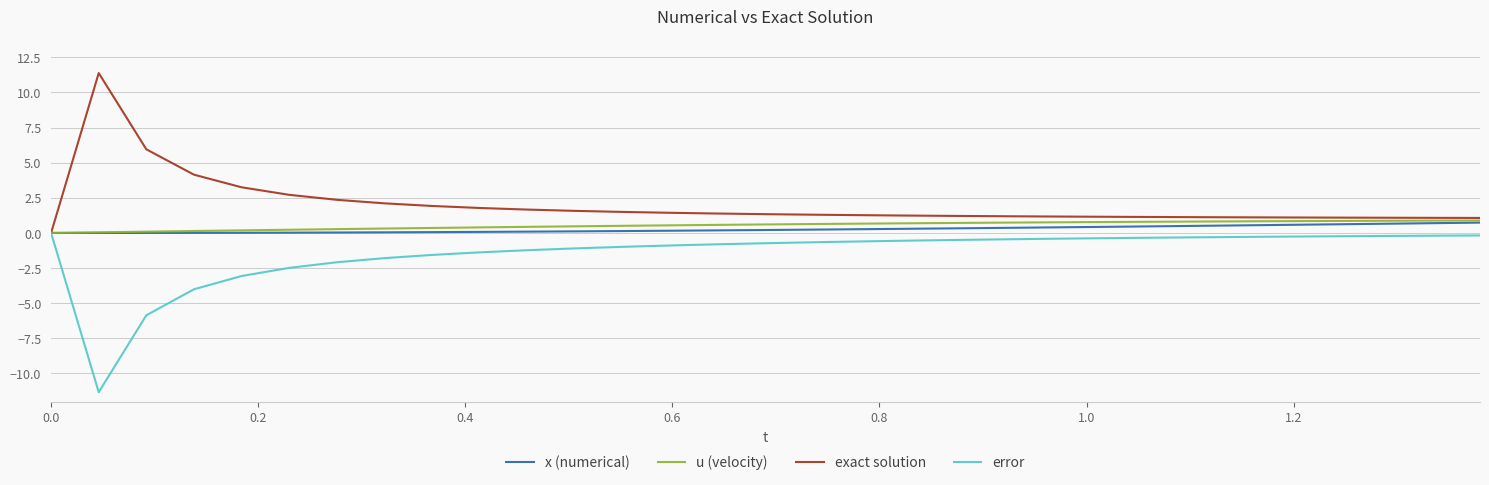

What are all the series names shown in the legend?

x (numerical), u (velocity), exact solution, error